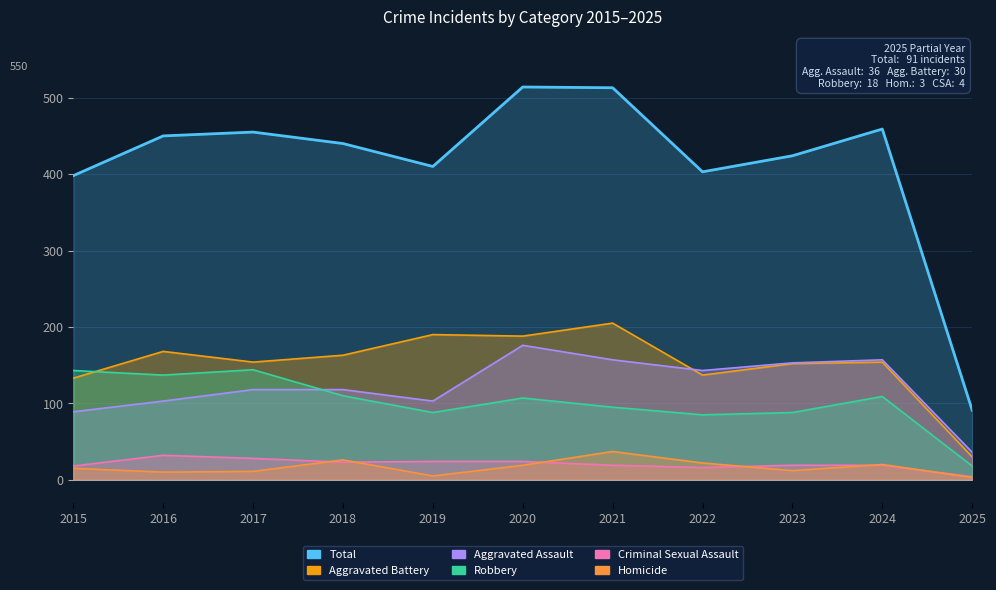

Which series has the widest spread of values?

Total